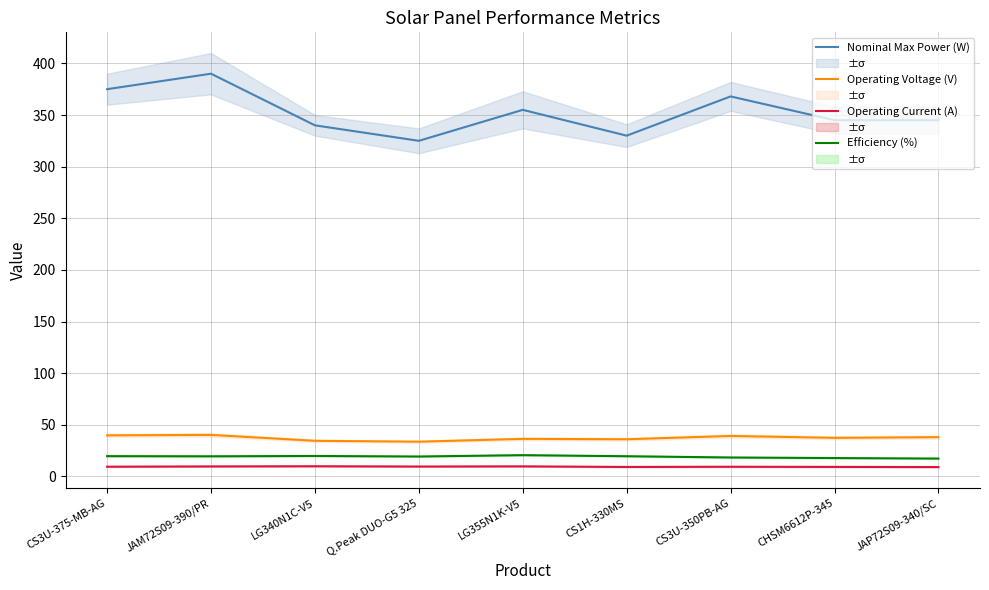

How many values in the Efficiency (%) series are below 19?

3